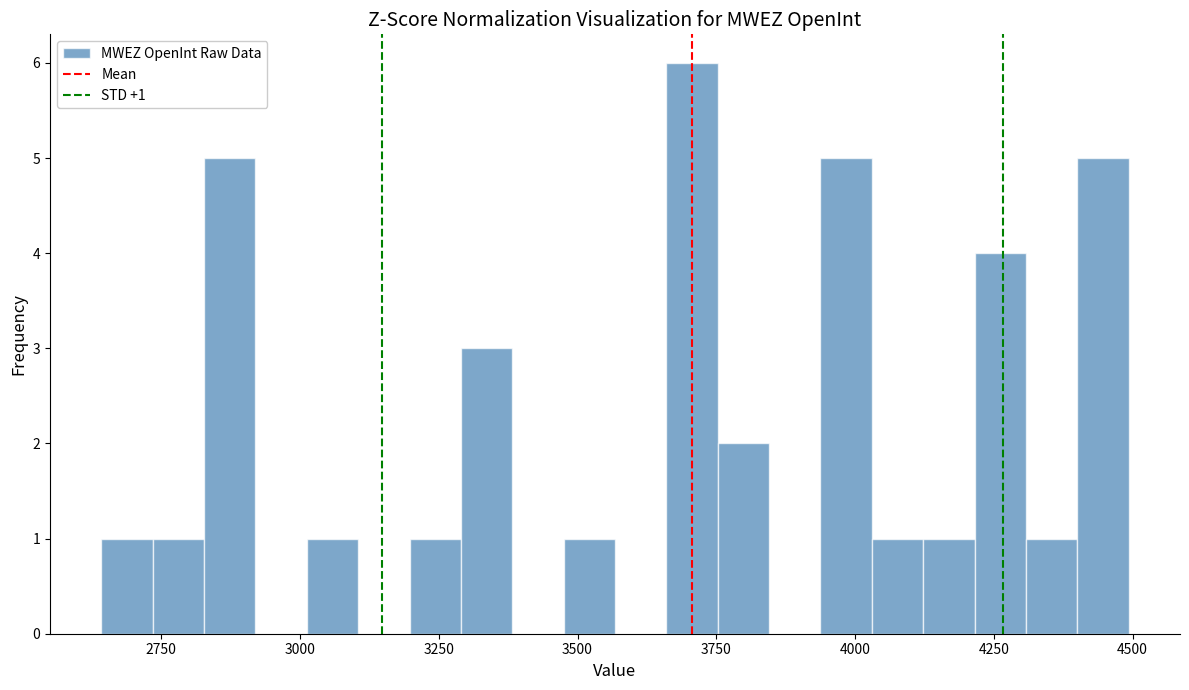

Read against the x-axis, roughly where is the centre of the tallest bar?

3700